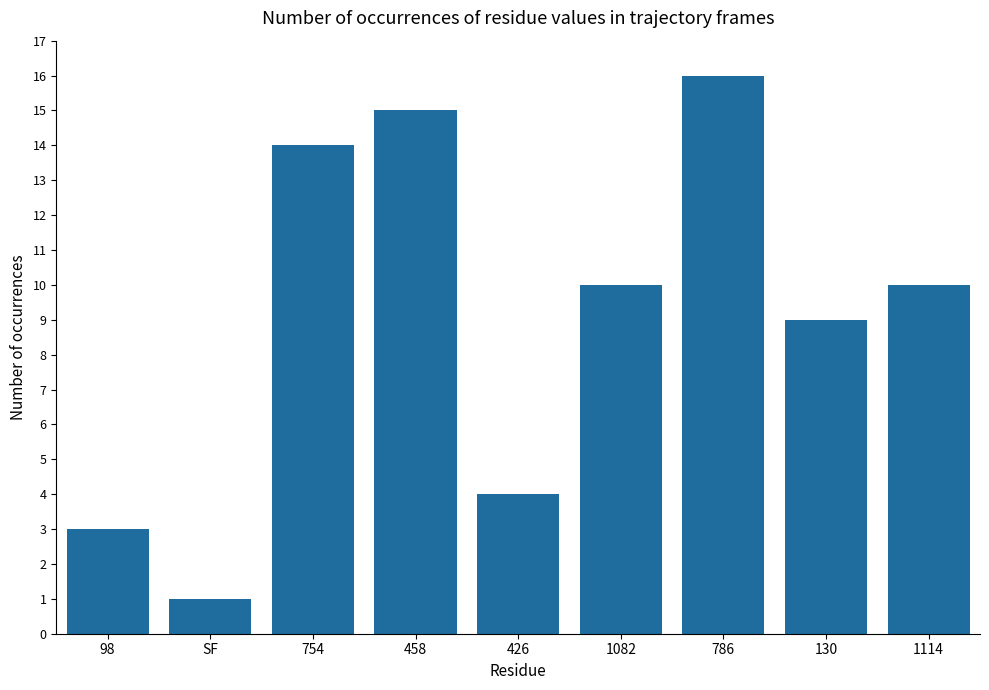

Reading right to left, transcribe all the data shown in this chart.

10	9	16	10	4	15	14	1	3